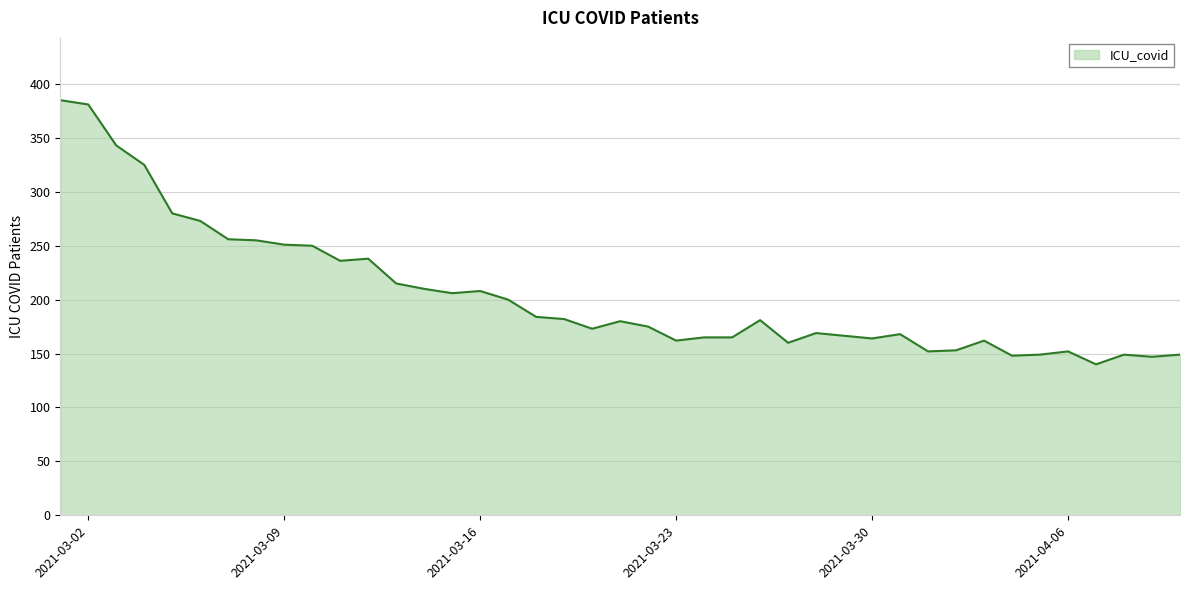

What is the maximum value shown in the chart?

385